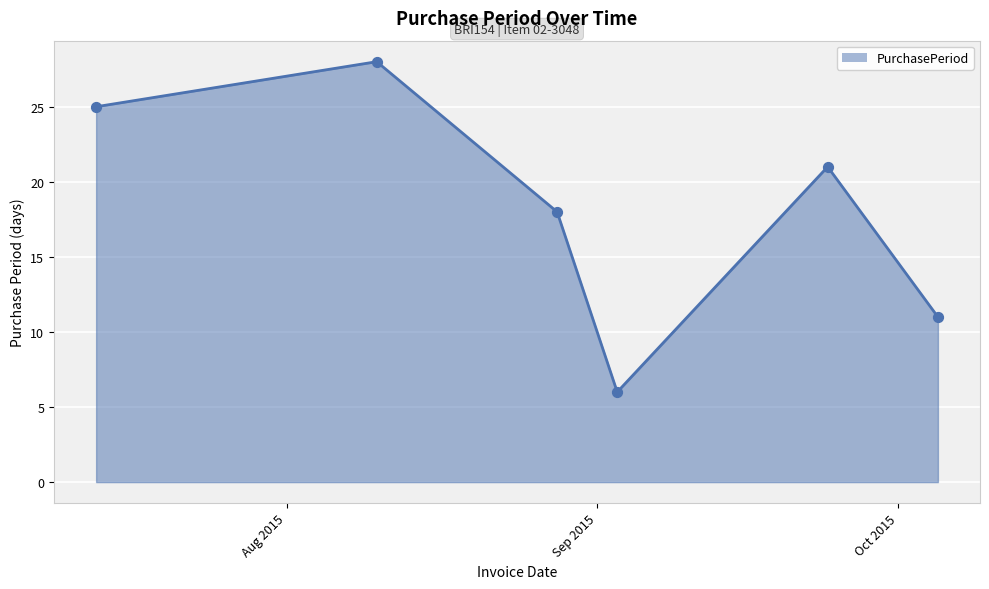

How many interior local valleys (lower than both neighbors) does the data have?

1